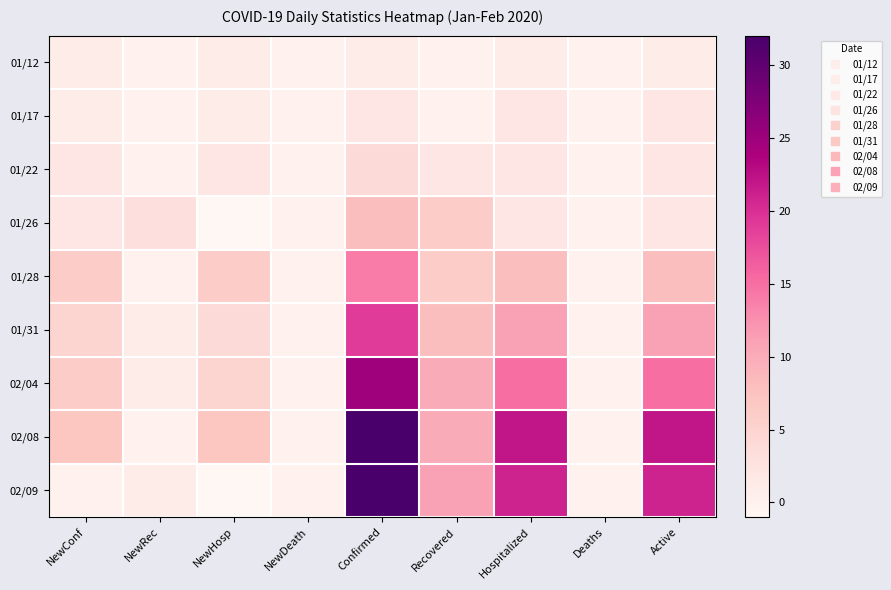

Rank the series by their maximum value, from highest to lowest.

02/08, 02/09, 02/04, 01/31, 01/28, 01/26, 01/22, 01/17, 01/12